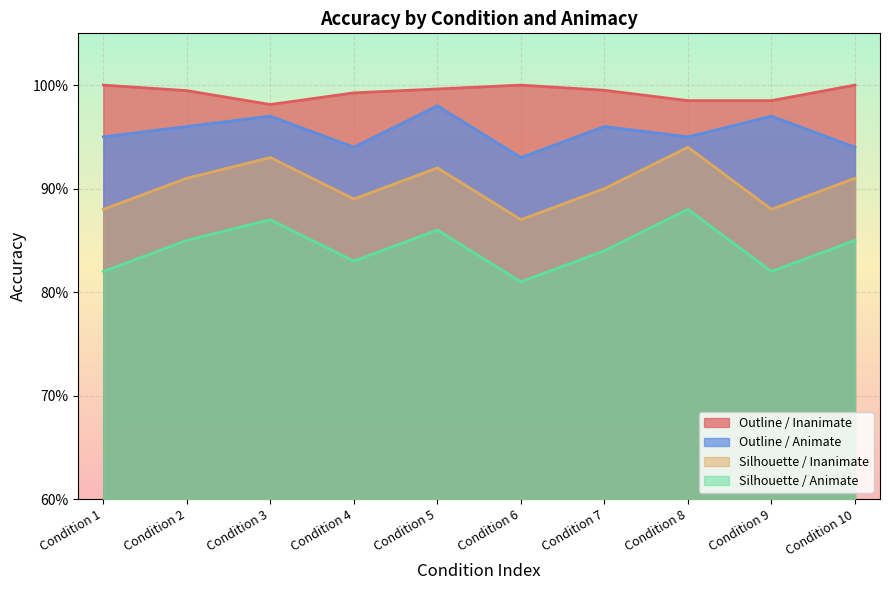

What are all the series names shown in the legend?

Outline / Inanimate, Outline / Animate, Silhouette / Inanimate, Silhouette / Animate